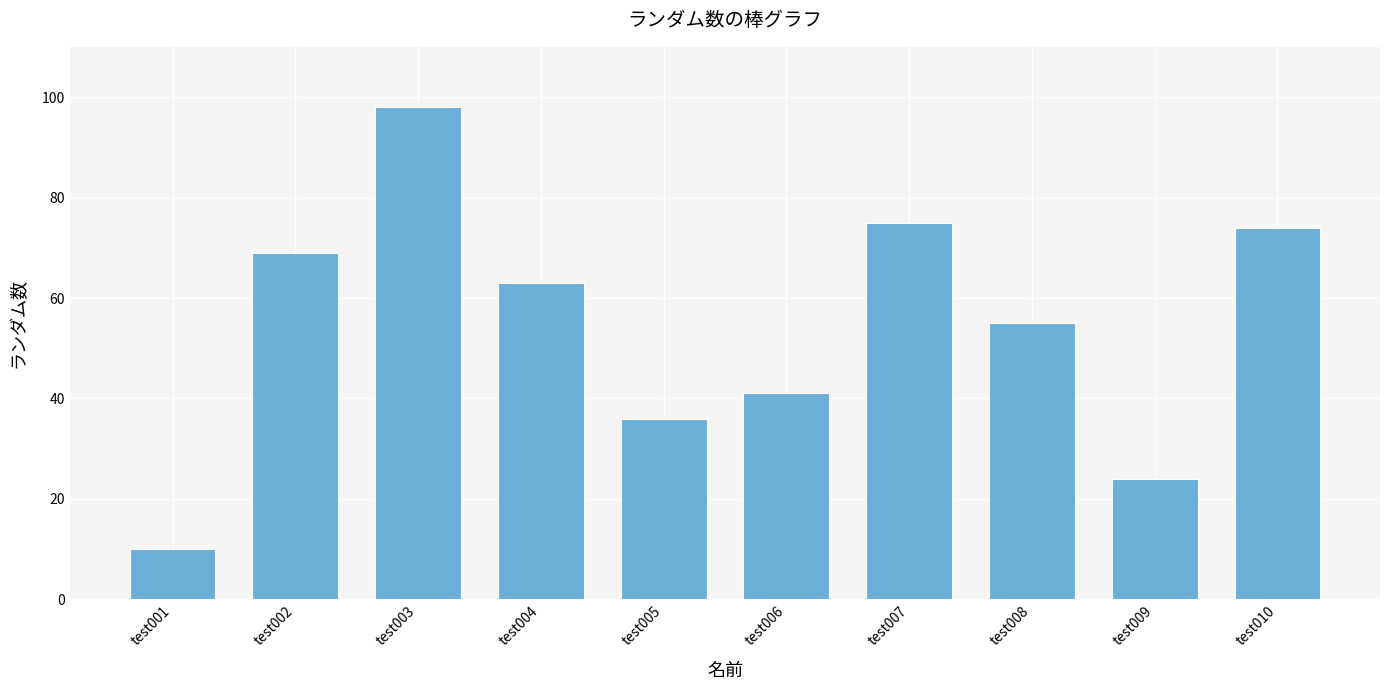

Rank the categories by value from highest to lowest.

test003, test007, test010, test002, test004, test008, test006, test005, test009, test001